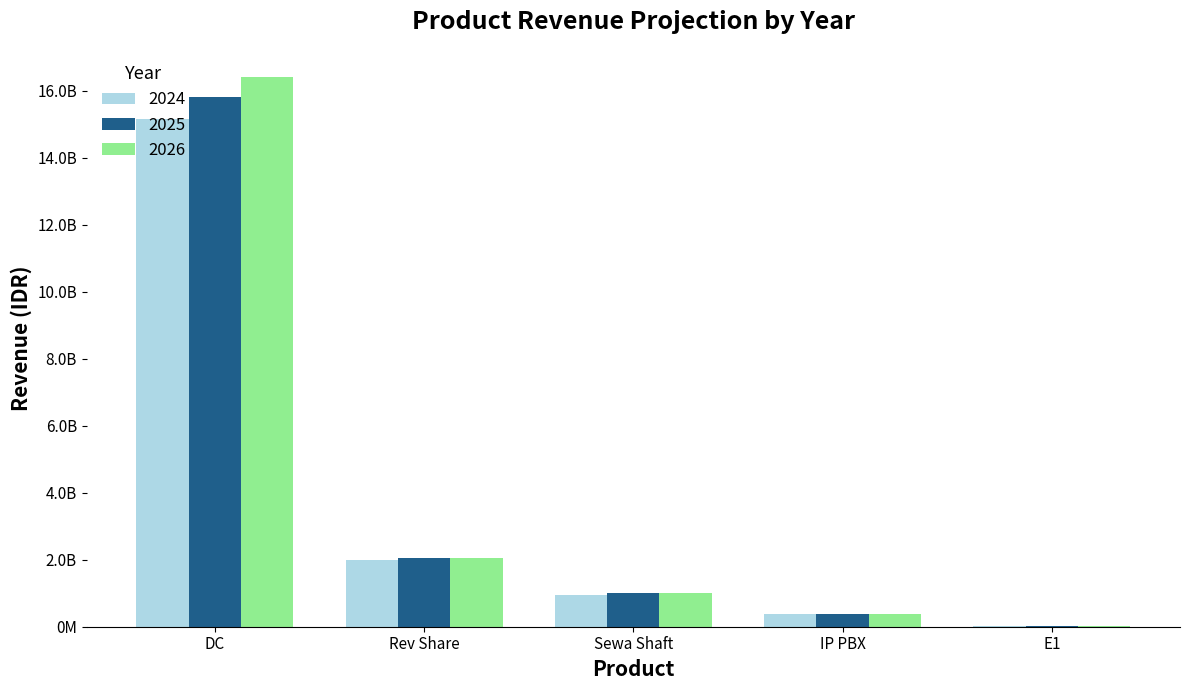

What are all the series names shown in the legend?

2024, 2025, 2026